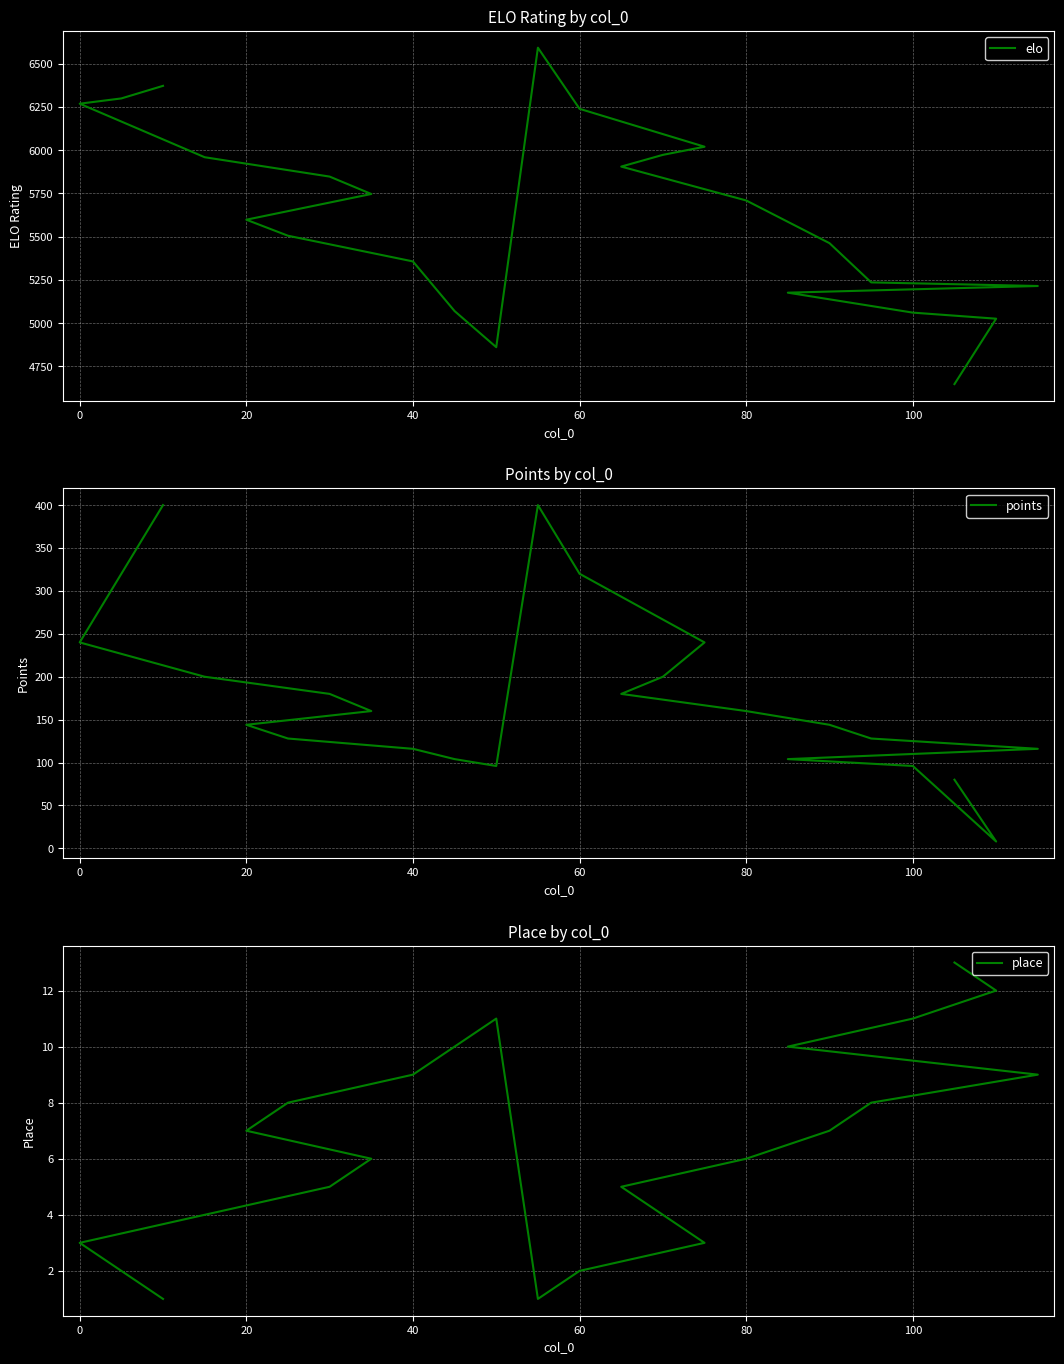

What is the smallest value displayed?

1.0